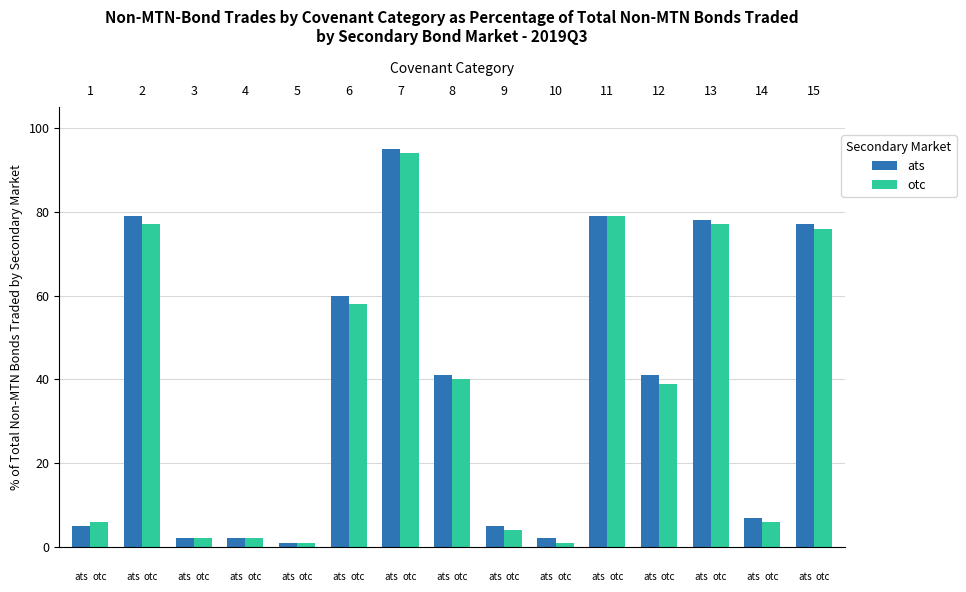

How many groups of bars are there?

15